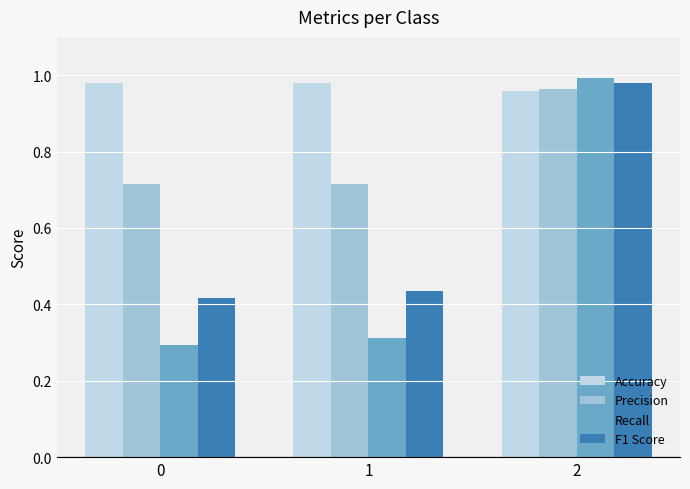

At which category does the chart reach its peak across all series?

2